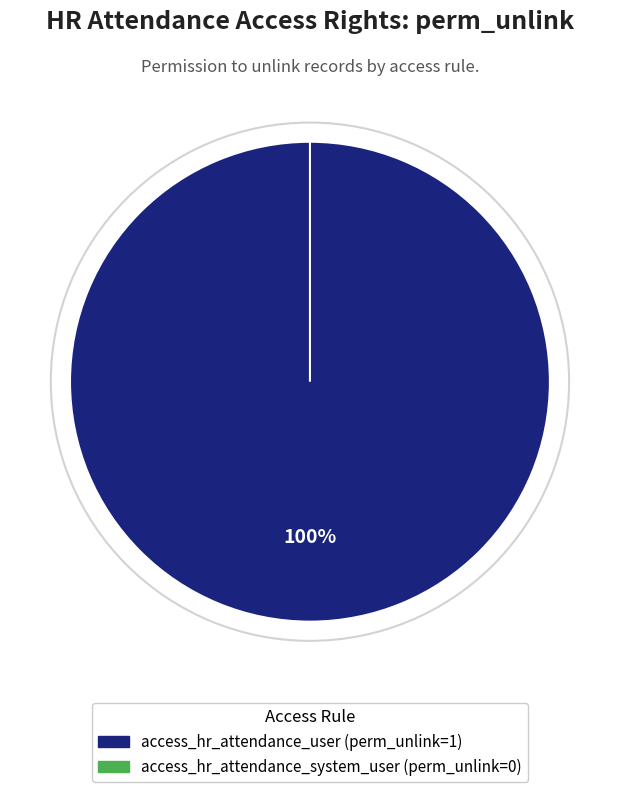

Count the number of slices in the pie.

2